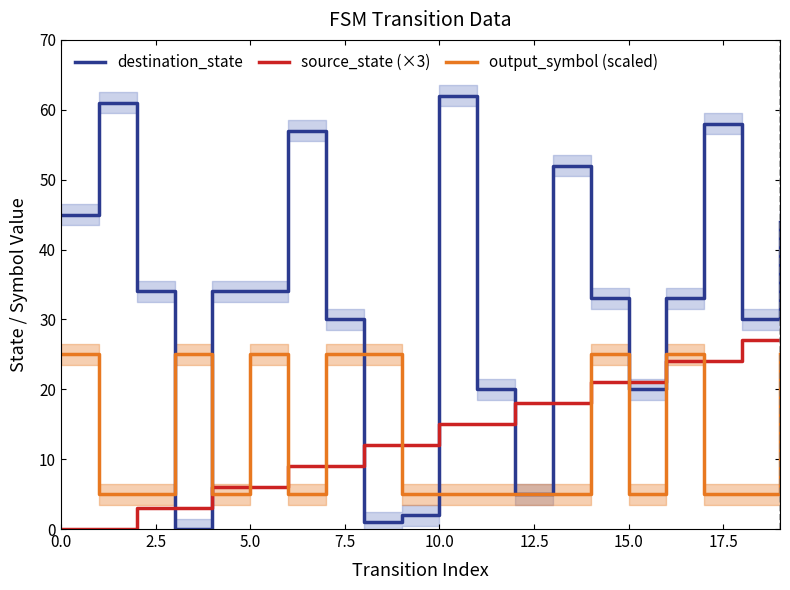

Which series ends up on top after the final intersection of destination_state and source_state (×3)?

destination_state